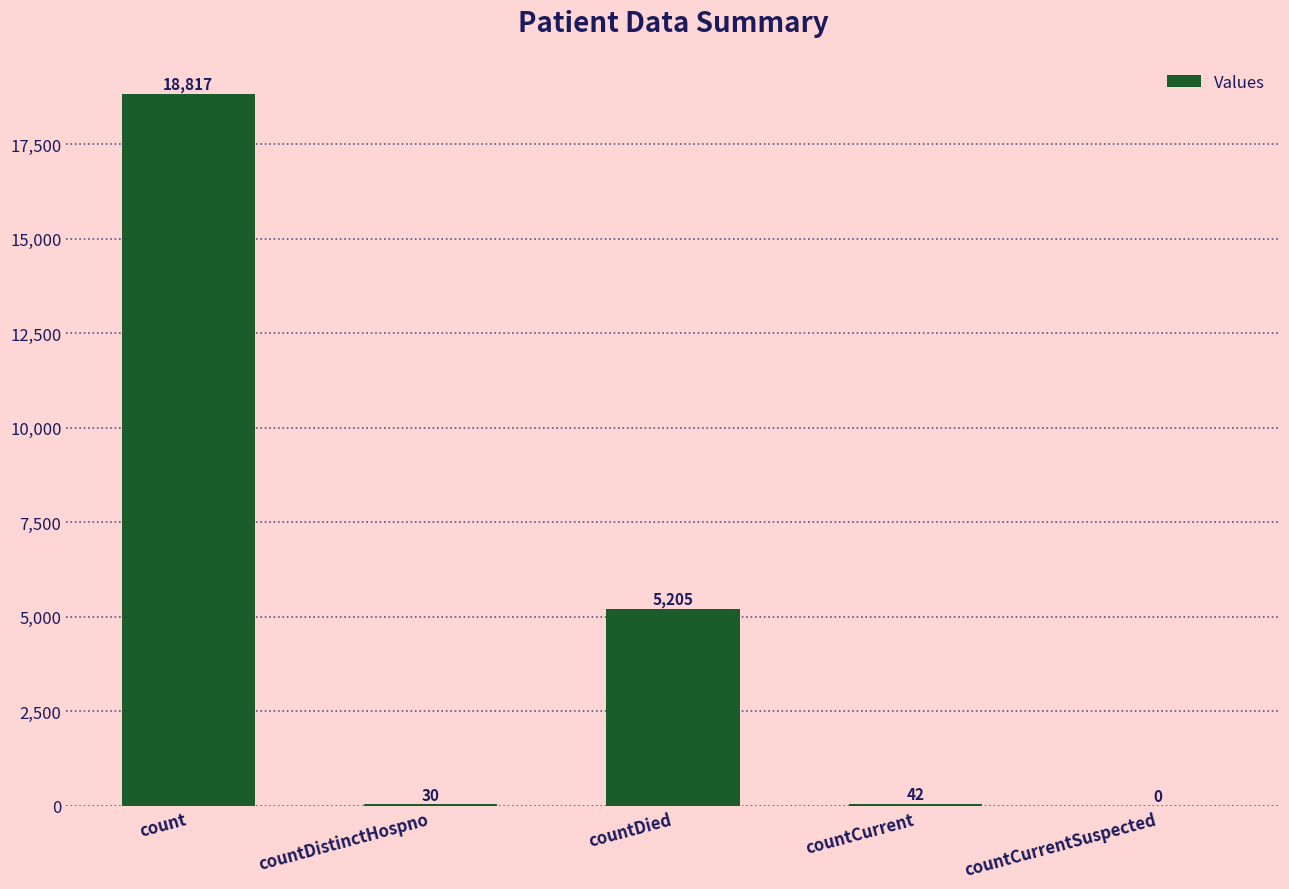

How many distinct data groups are displayed?

1